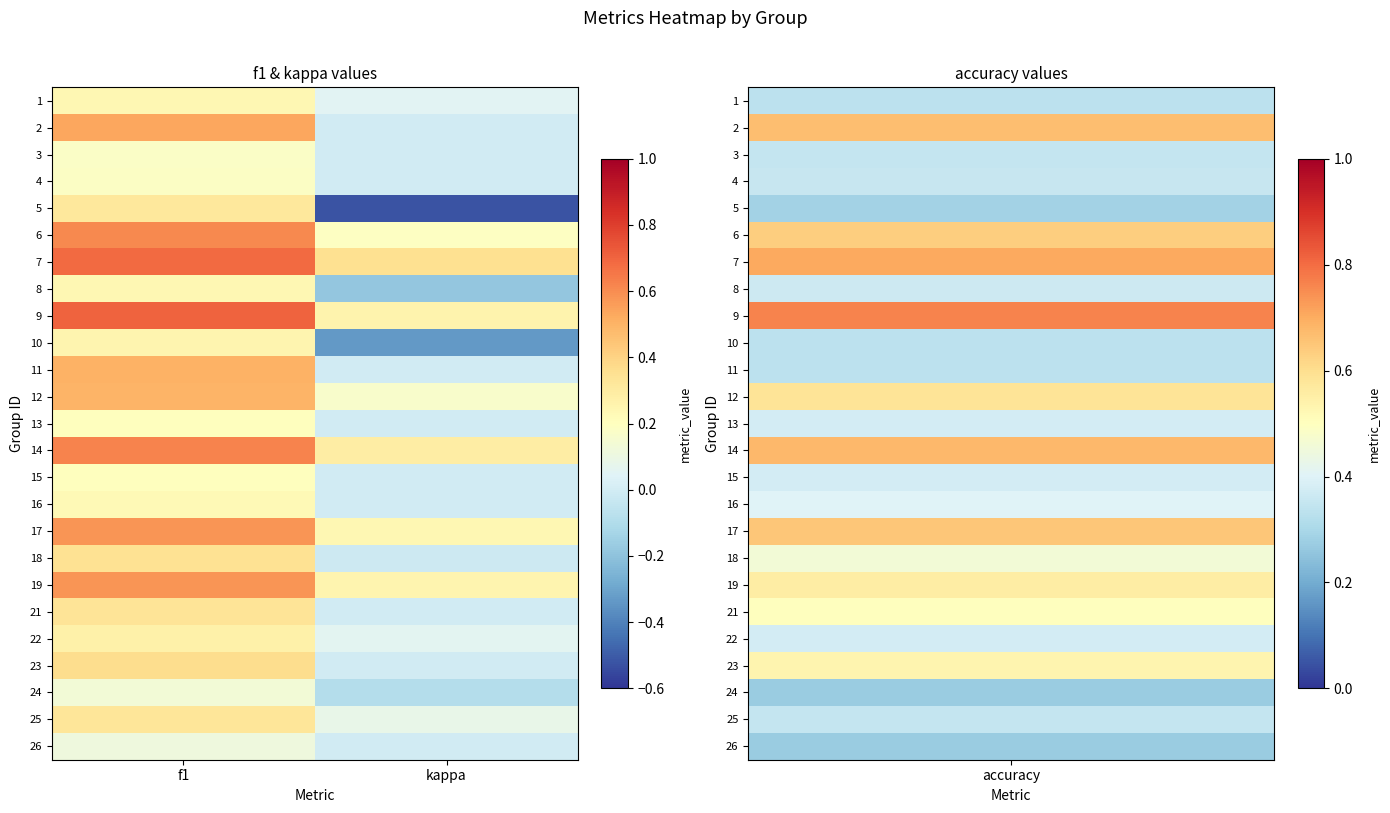

Reading left to right, transcribe all the data shown in this chart.

1: f1=0.2	kappa=0.1
2: f1=0.5	kappa=0.0
3: f1=0.2	kappa=0.0
4: f1=0.2	kappa=0.0
5: f1=0.3	kappa=-0.5
6: f1=0.6	kappa=0.2
7: f1=0.7	kappa=0.4
8: f1=0.2	kappa=-0.2
9: f1=0.7	kappa=0.3
10: f1=0.2	kappa=-0.3
11: f1=0.5	kappa=0.0
12: f1=0.5	kappa=0.2
13: f1=0.2	kappa=0.0
14: f1=0.6	kappa=0.3
15: f1=0.2	kappa=0.0
16: f1=0.2	kappa=0.0
17: f1=0.6	kappa=0.2
18: f1=0.4	kappa=-0.0
19: f1=0.6	kappa=0.3
21: f1=0.3	kappa=0.0
22: f1=0.3	kappa=0.1
23: f1=0.4	kappa=0.0
24: f1=0.1	kappa=-0.1
25: f1=0.3	kappa=0.1
26: f1=0.1	kappa=0.0